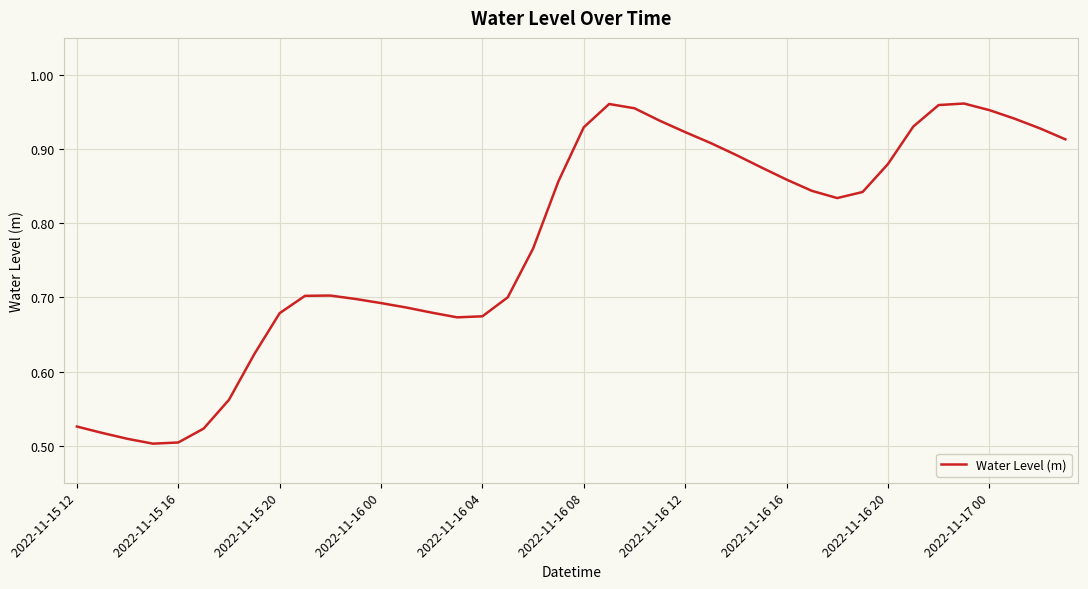

Count the number of data series in this chart.

1